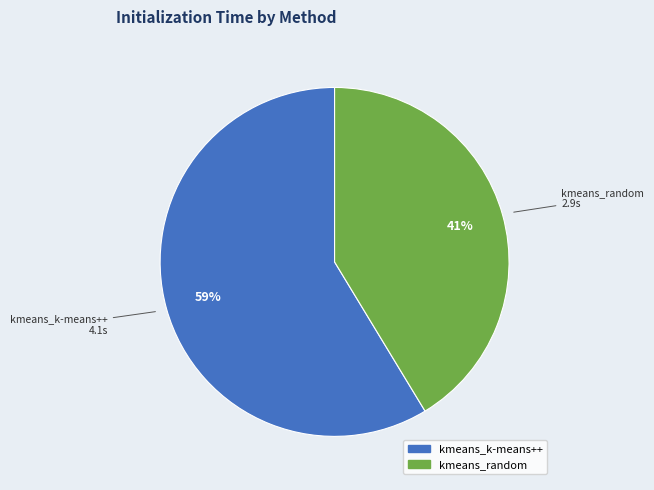

The kmeans_k-means++ slice represents 50% of the pie. True or false?

False